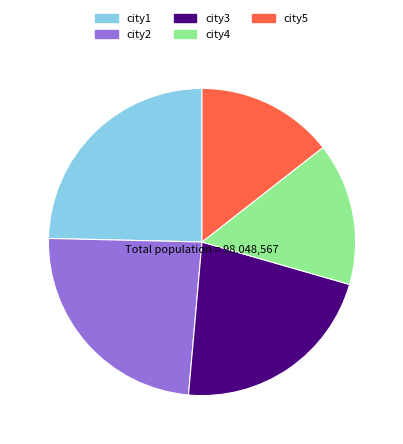

Which category has the biggest portion of the pie?

city1